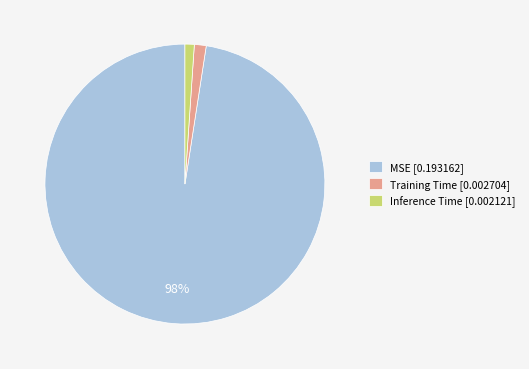

Which has a higher value, MSE [0.193162] or Inference Time [0.002121]?

MSE [0.193162]